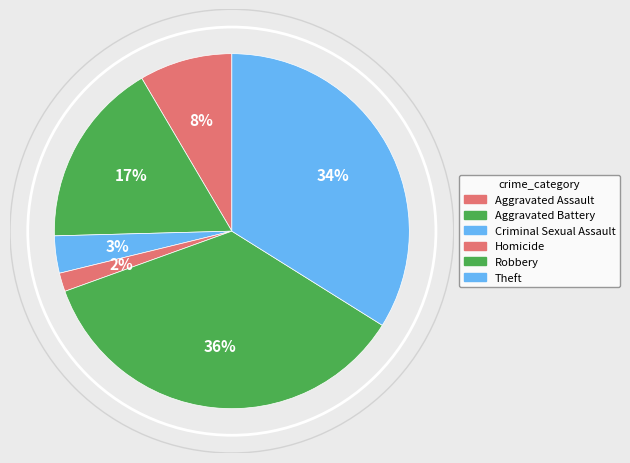

How many segments does this pie chart have?

6